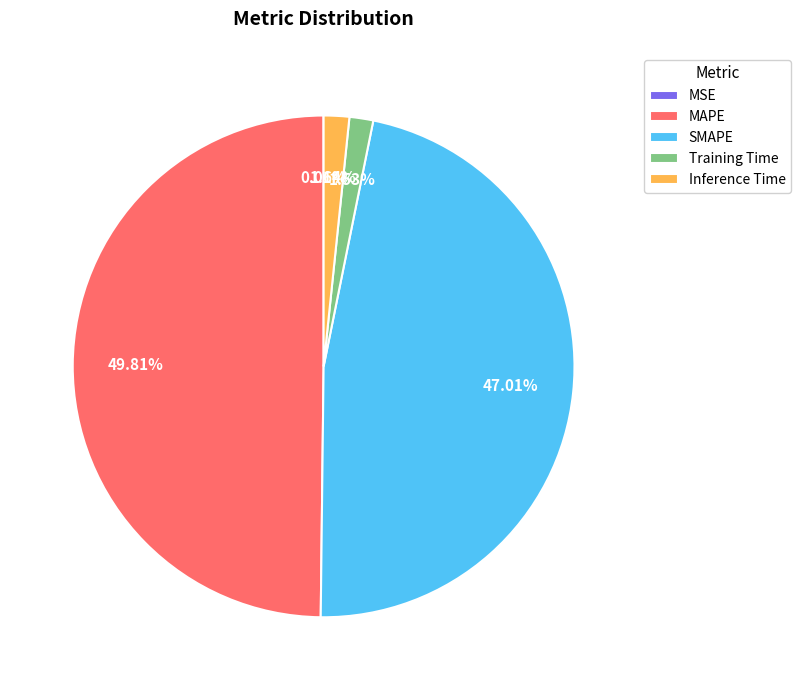

Is the sum of SMAPE and Inference Time greater than half?

No